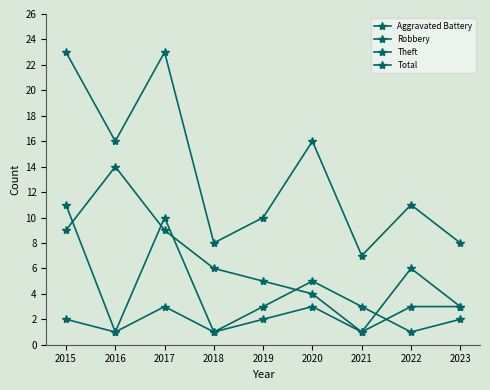

Where is Theft nearest to the value 7?

2018